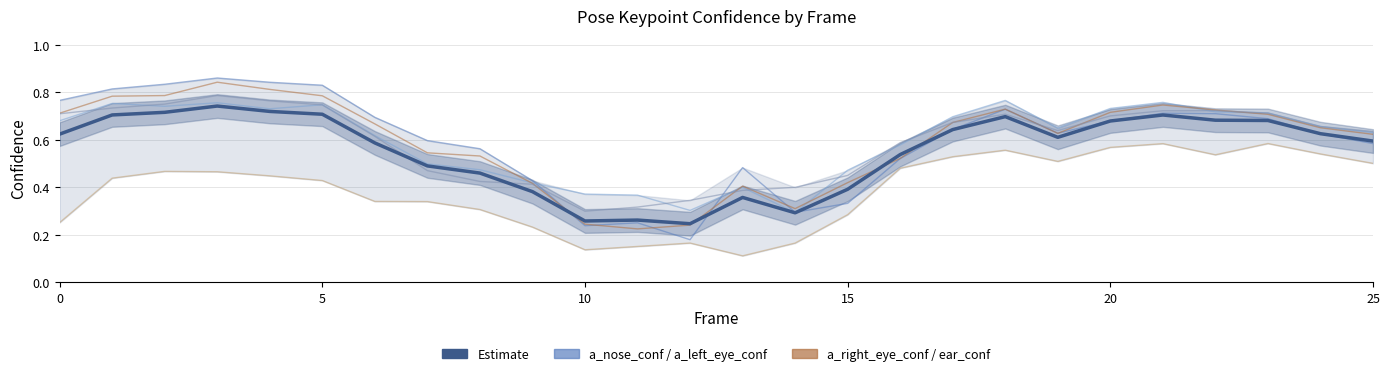

True or false: a_left_ear_confidence and a_left_eye_confidence intersect in this chart.

False